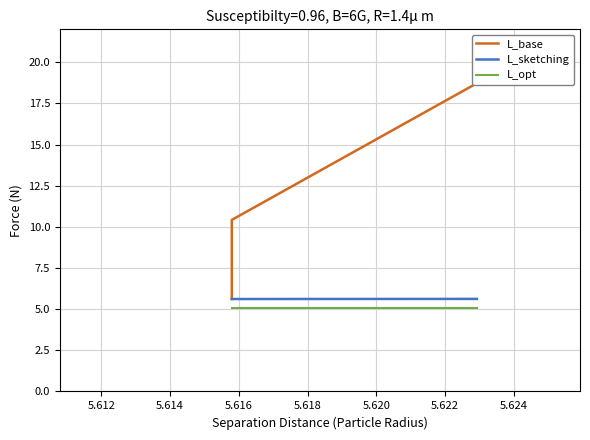

What is the average value of the L_opt series?

5.1